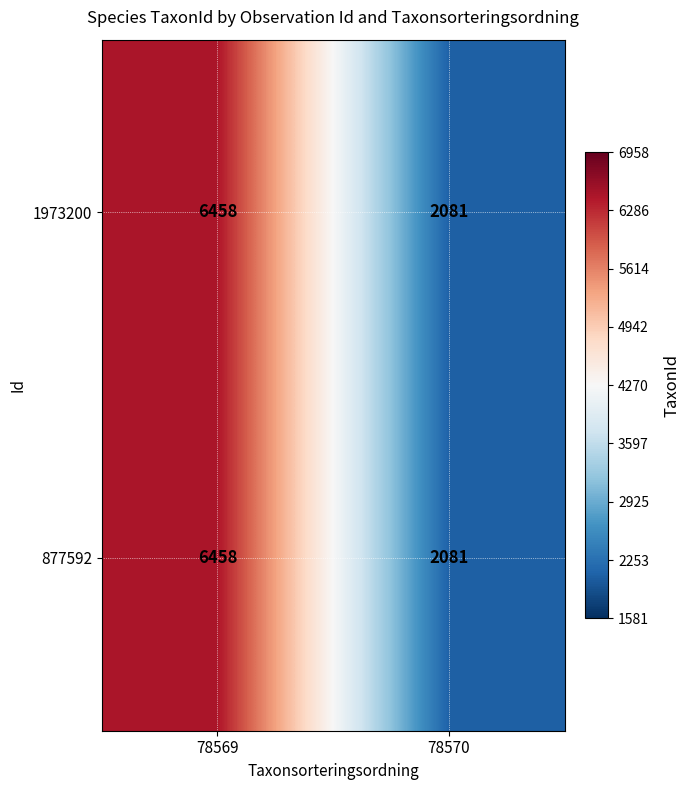

Rank the categories by 877592 value from lowest to highest.

78570, 78569